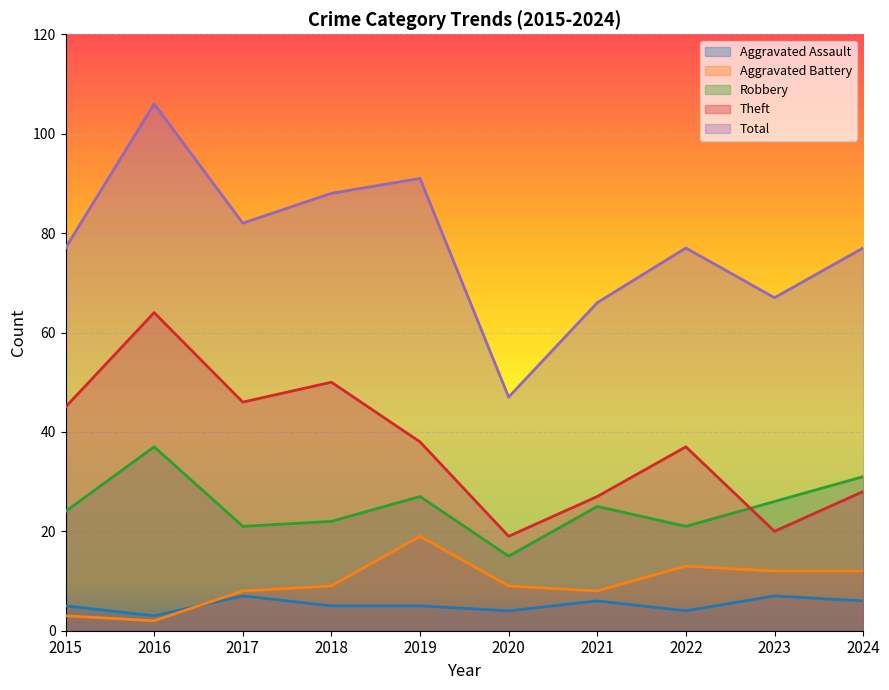

Read the Theft value at 2016, to the nearest 5.

65